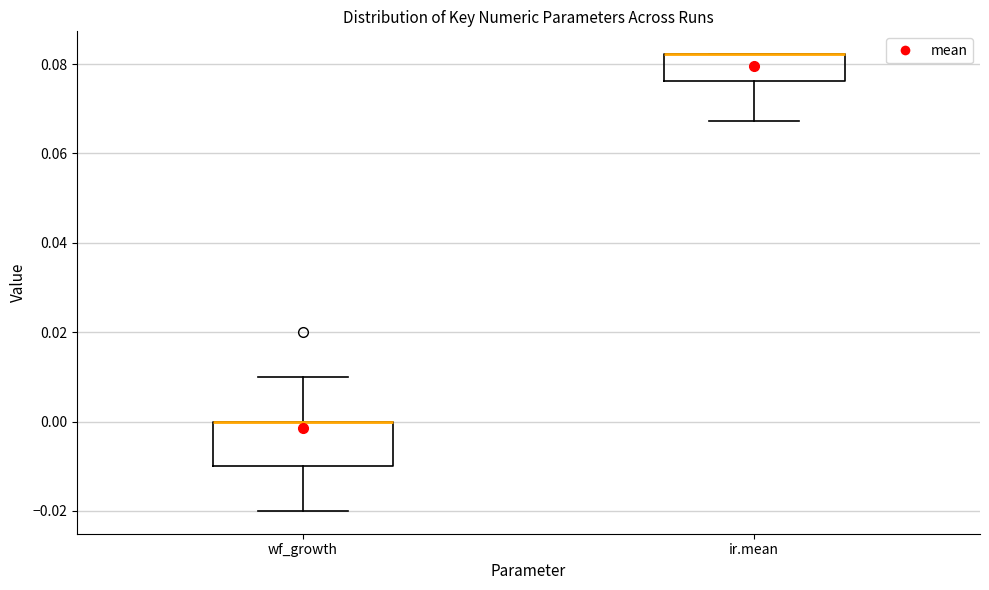

Reading left to right, transcribe this box plot: for each box, give where its median line is, the range the box spans, and where its two whiskers end, as read against the y-axis. The values are not printed on the chart, so give them approximately, as read against the axis.

wf_growth: median 0.000 (drawn on the box's upper edge), box -0.010 to 0.000, whiskers -0.020 to 0.010
ir.mean: median 0.082 (drawn on the box's upper edge), box 0.076 to 0.082, whiskers 0.068 to 0.082